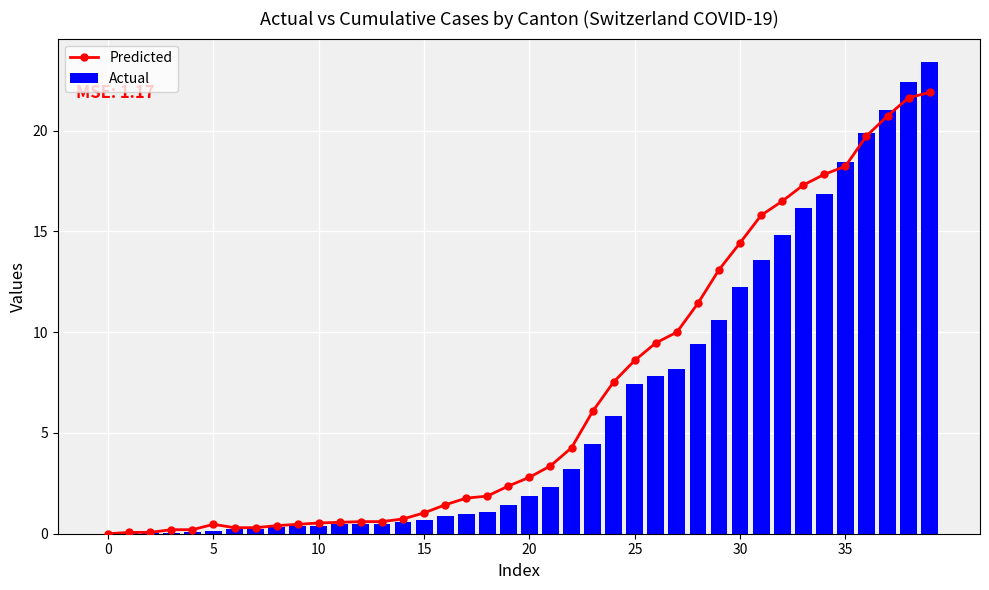

Which series has the largest total across all categories?

Predicted